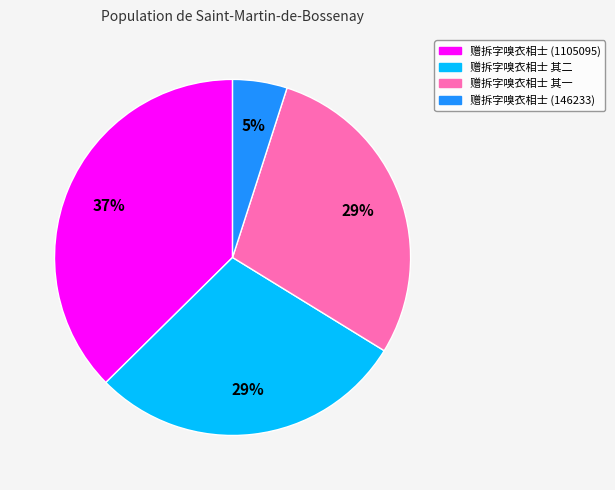

Is 赠拆字嗅衣相士 其二 the majority of the pie?

No